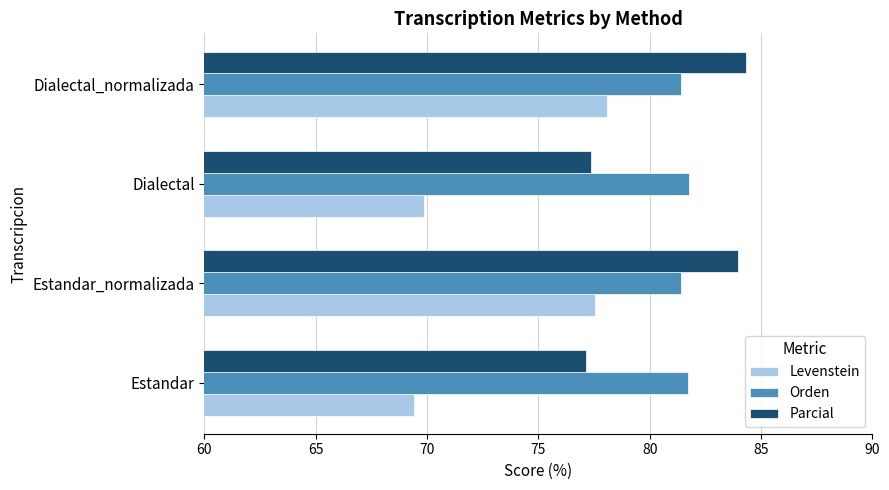

List the series in order of their peak value, lowest first.

Levenstein, Orden, Parcial